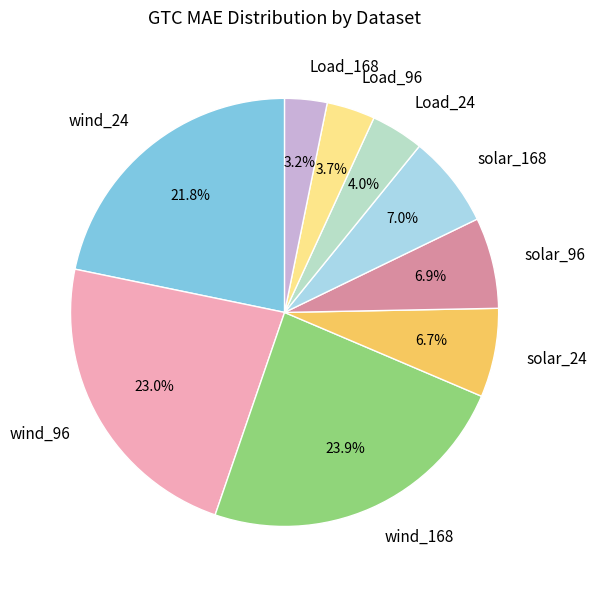

Does any single category account for the majority?

No